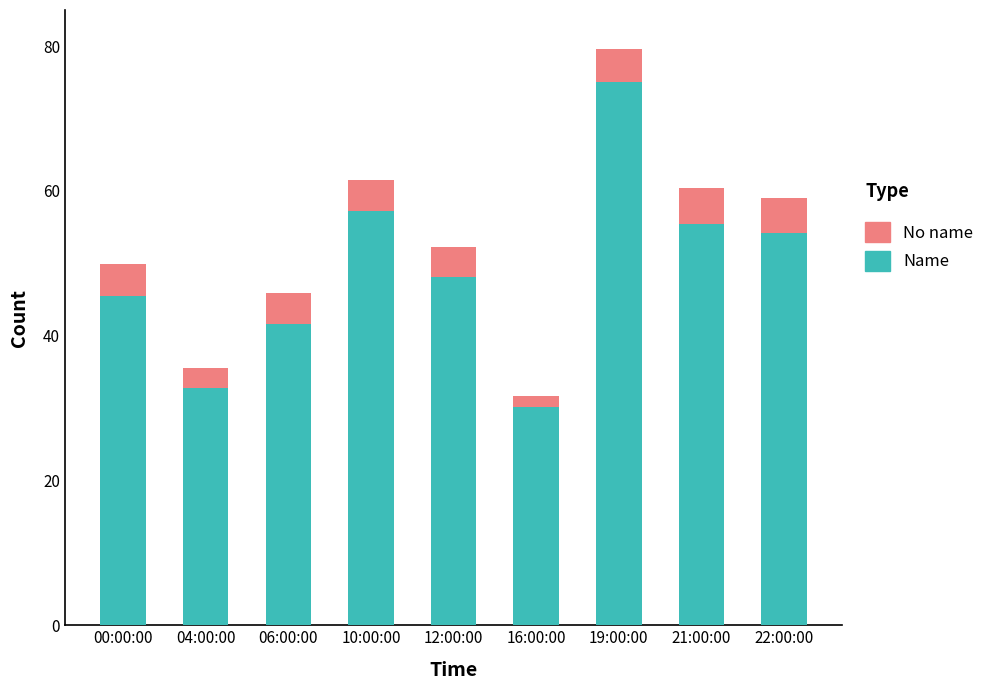

Reading right to left, what are the values for Name?

54.2	55.5	75.0	30.2	48.2	57.2	41.6	32.8	45.5